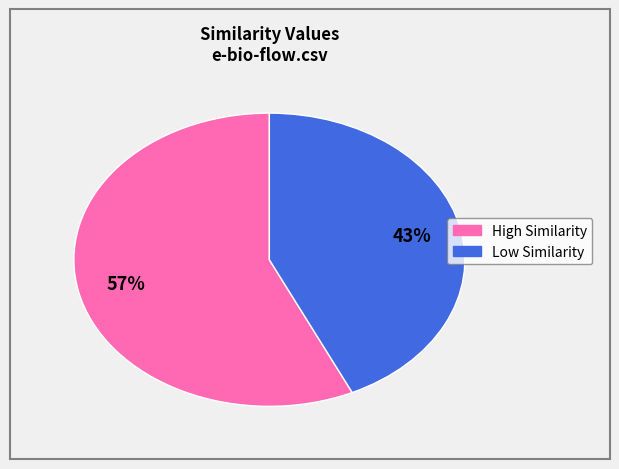

To the nearest percent, what is the average slice percentage?

50%